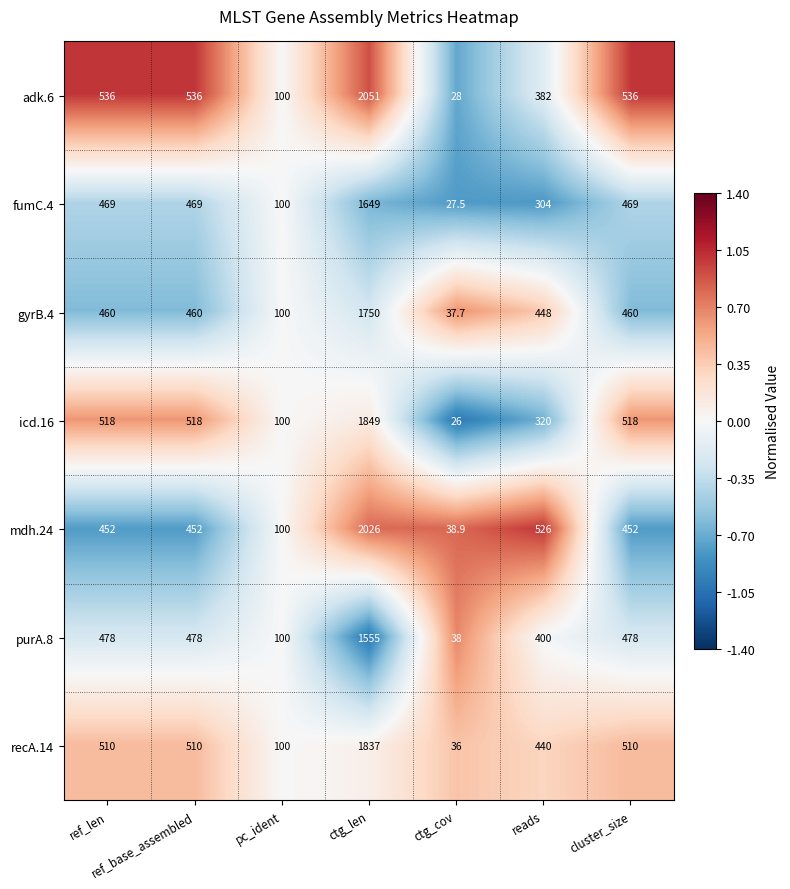

Which series changed the most between pc_ident and ctg_cov?

icd.16